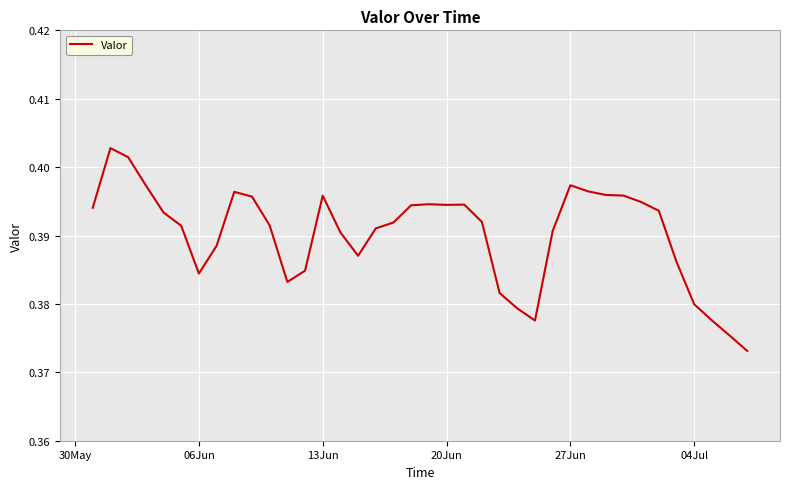

Is this an area chart (filled region under the line)?

No